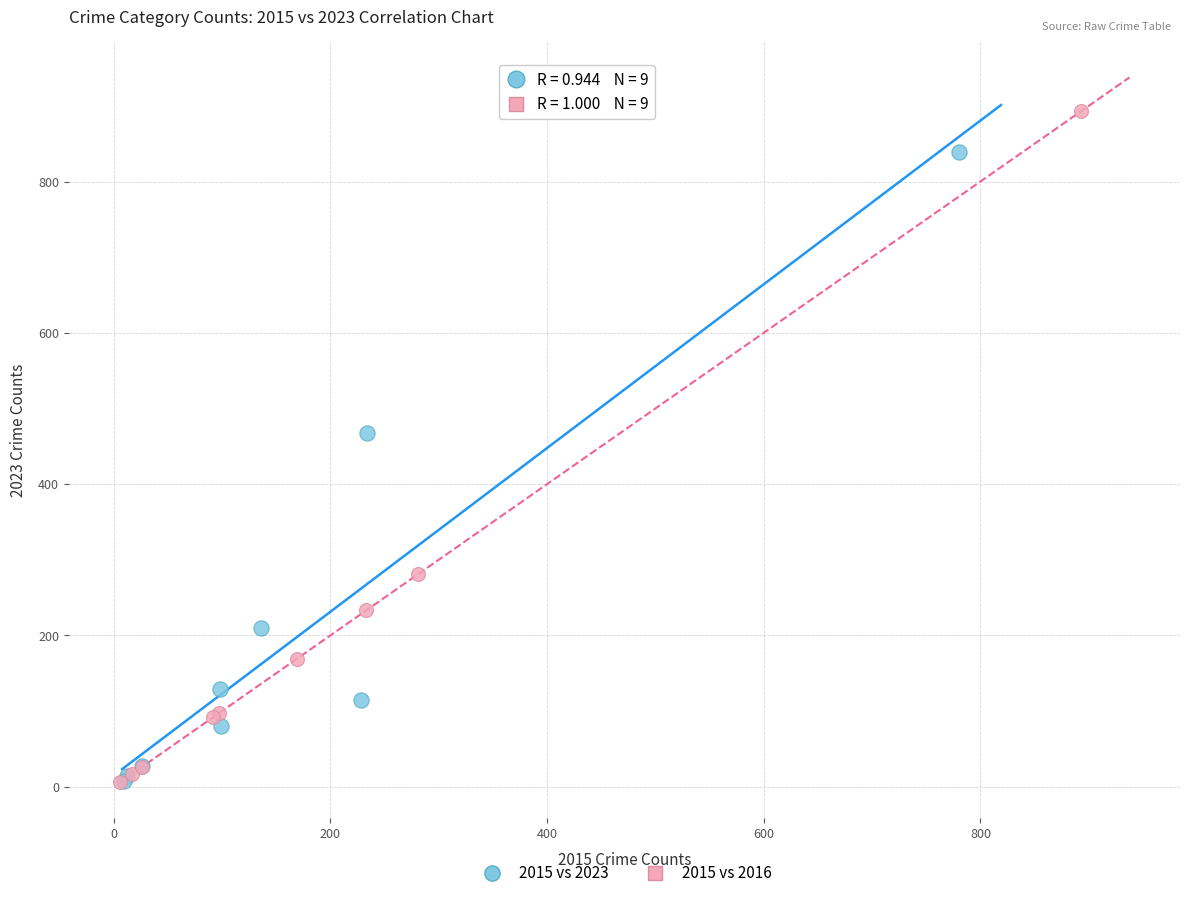

Which series contains the highest Y value?

2015 vs 2016